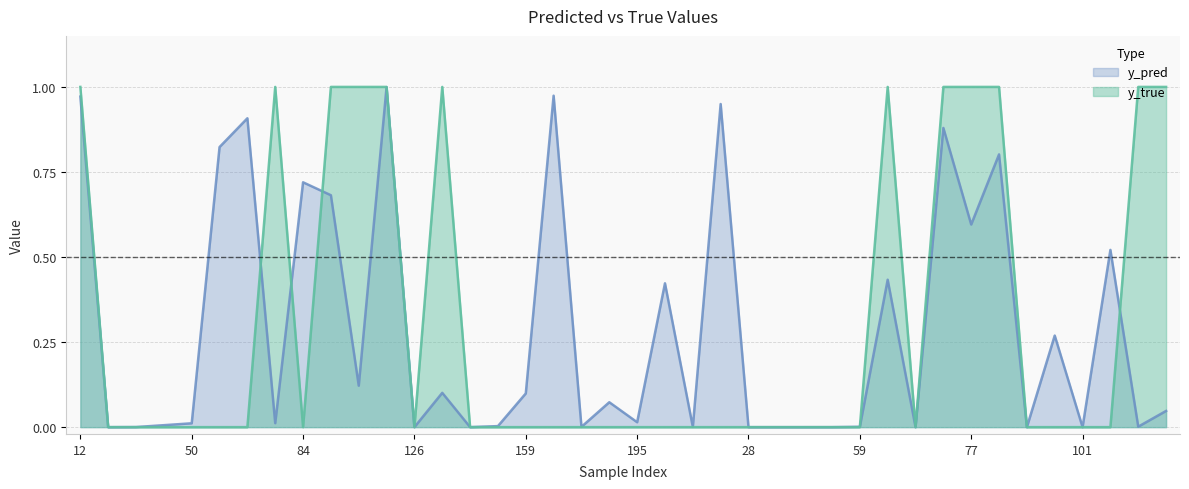

True or false: y_true has a value of 0.0 at 167.

True